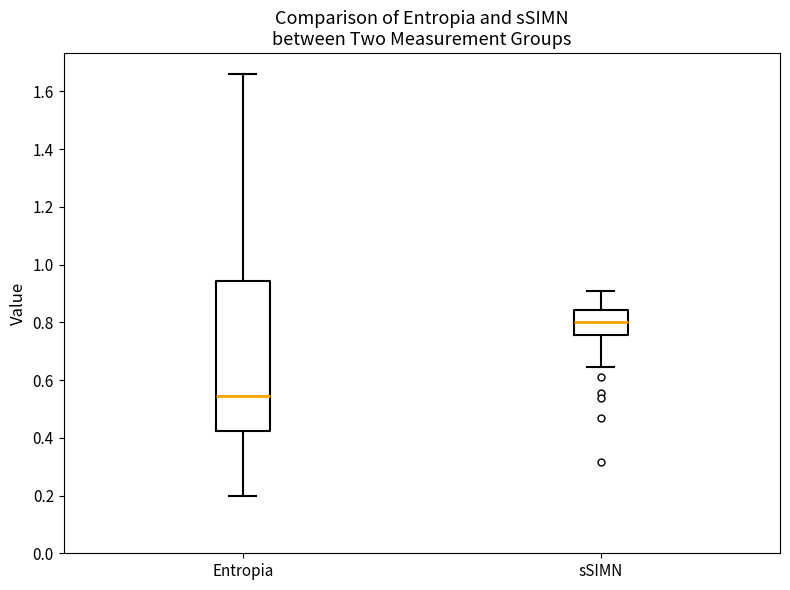

Which box has the highest median line?

sSIMN